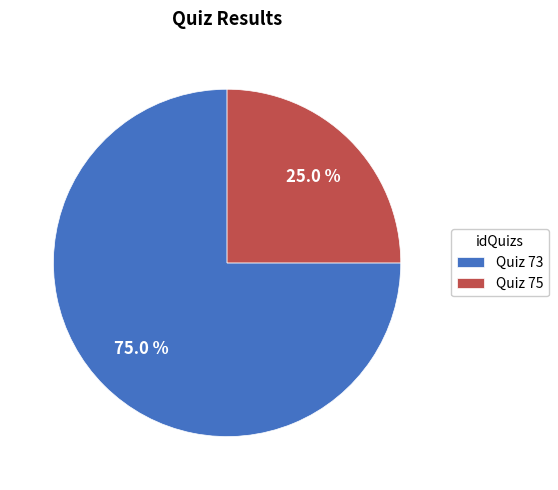

Between Quiz 75 and Quiz 73, which is larger?

Quiz 73